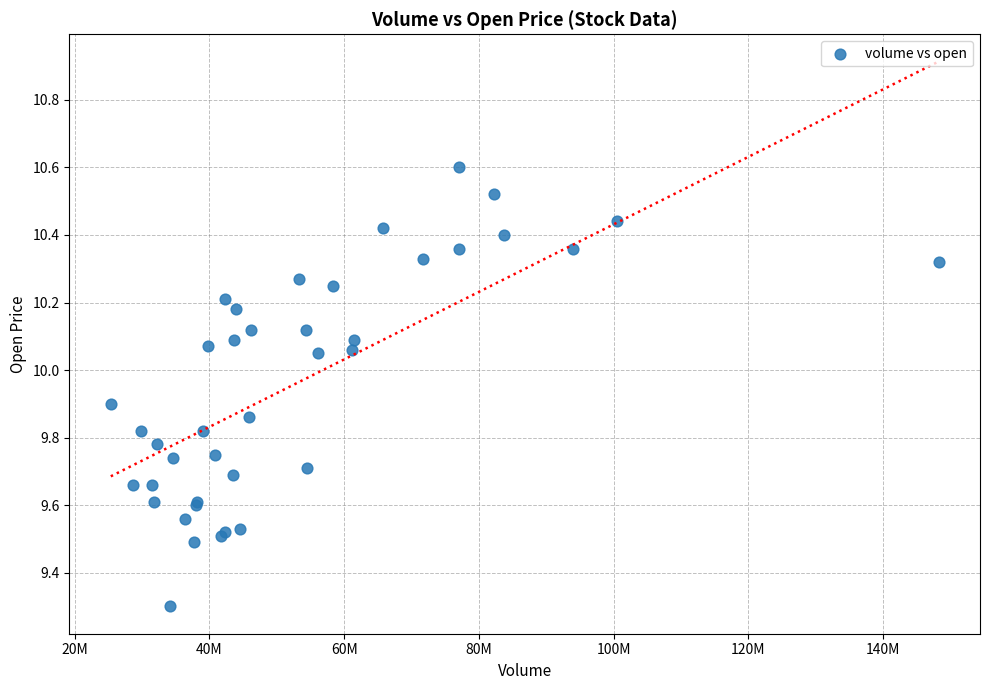

What Y value in the scatter plot is closest to 9?

9.3